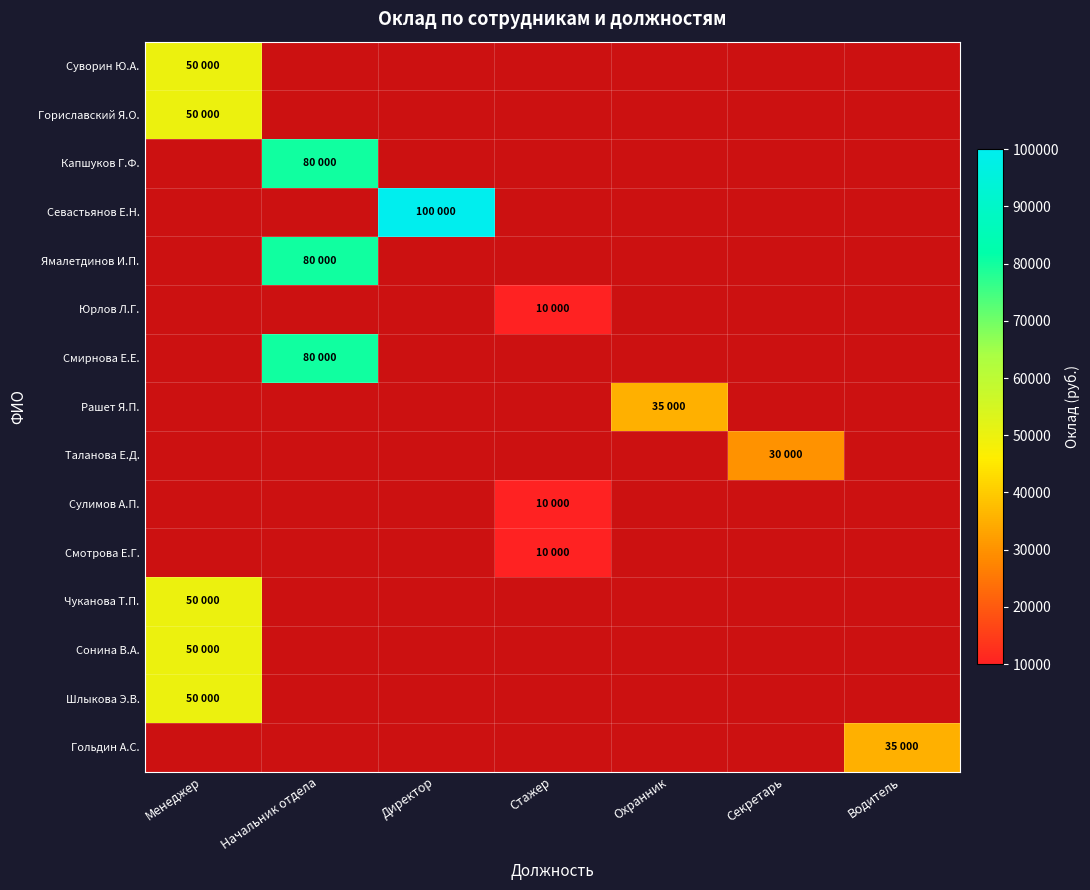

At how many categories does at least one series exceed 82432?

1